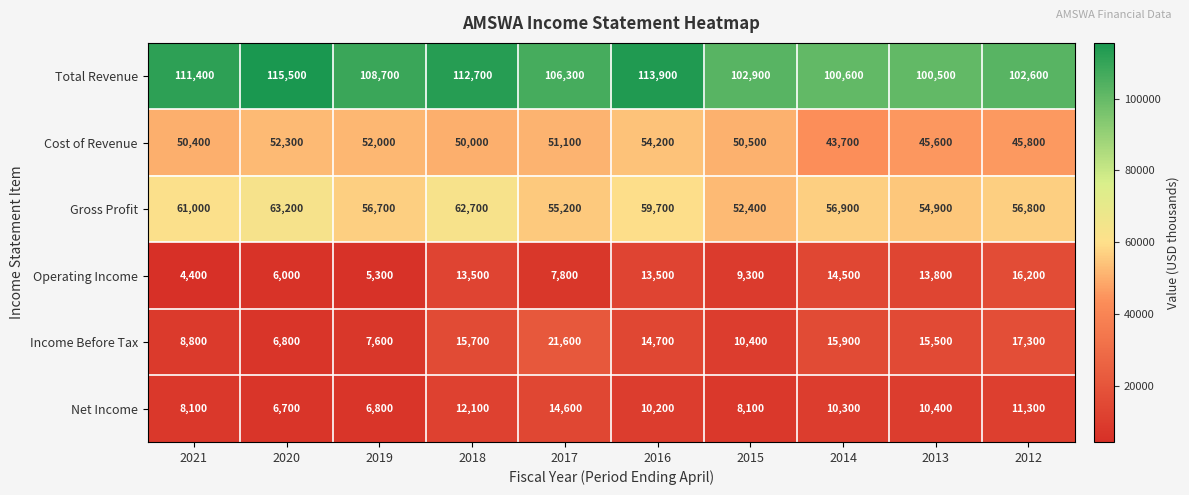

At 2012, list the series in order from largest to smallest.

Total Revenue, Gross Profit, Cost of Revenue, Income Before Tax, Operating Income, Net Income